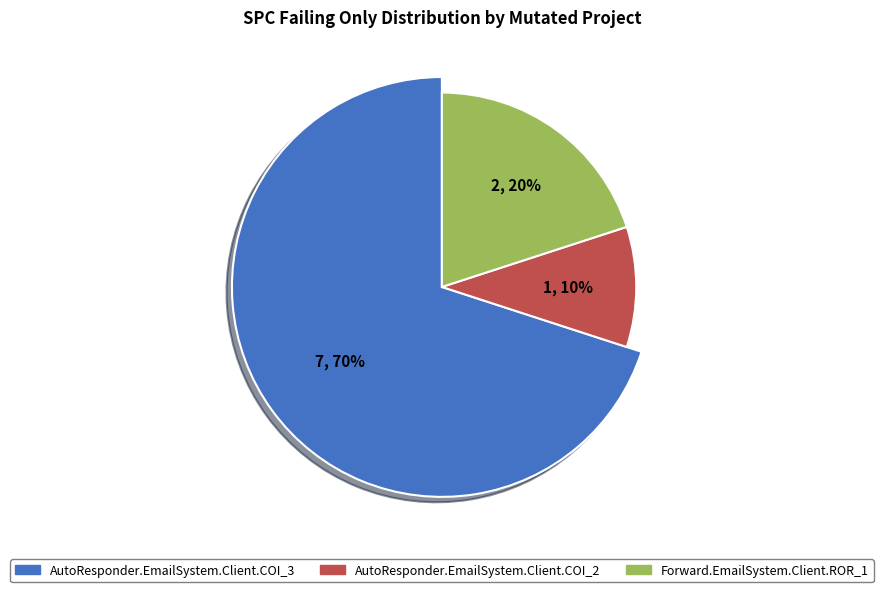

Which slice represents more than half of the pie?

AutoResponder.EmailSystem.Client.COI_3